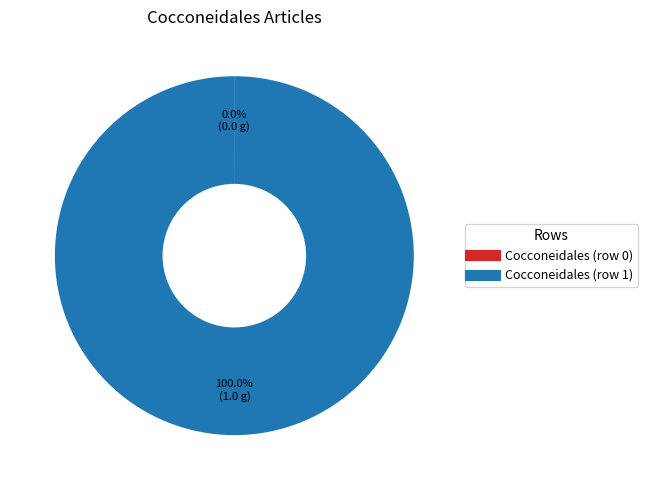

To the nearest percent, what percentage of the pie is Cocconeidales (row 1)?

100%